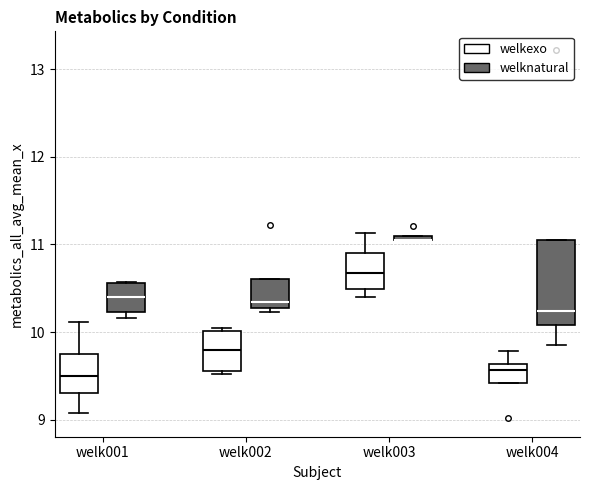

Where does the upper whisker of the box for welk004 (welkexo) end on the y-axis? The values are not printed on the chart, so give them approximately, as read against the axis.

9.8